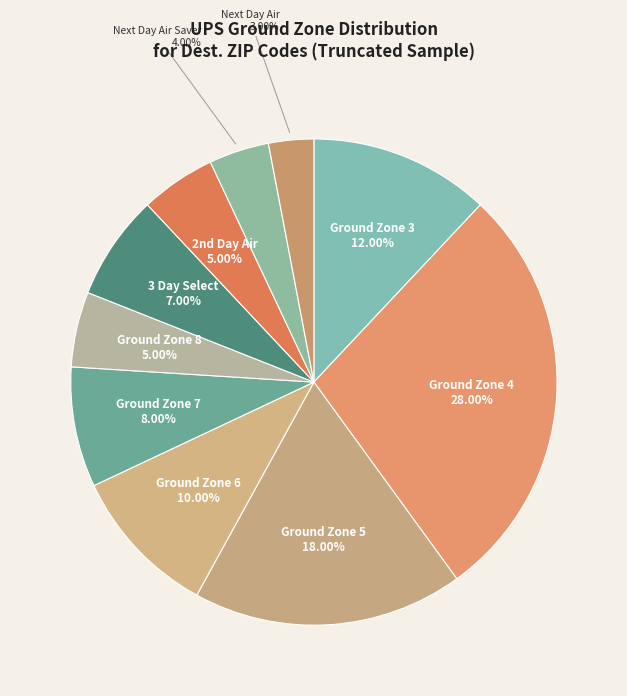

To the nearest percent, what is the difference between the Ground Zone 8 and Ground Zone 4 slice percentages?

23%